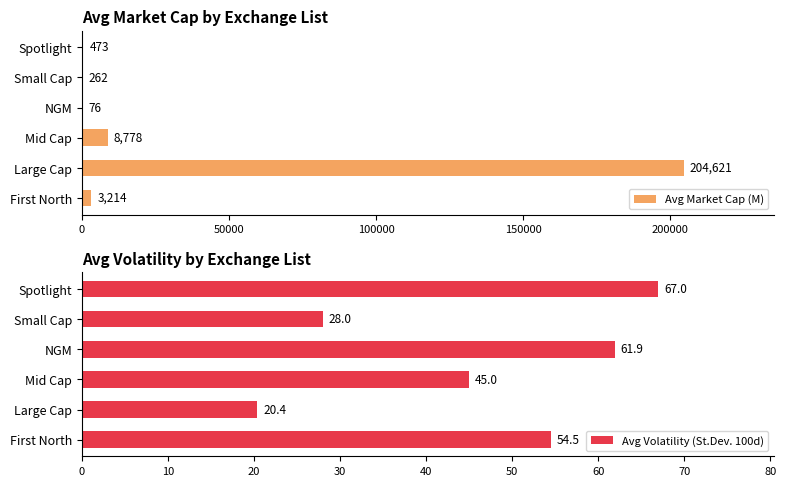

Read the Avg Market Cap (M) value at Spotlight.

473.3